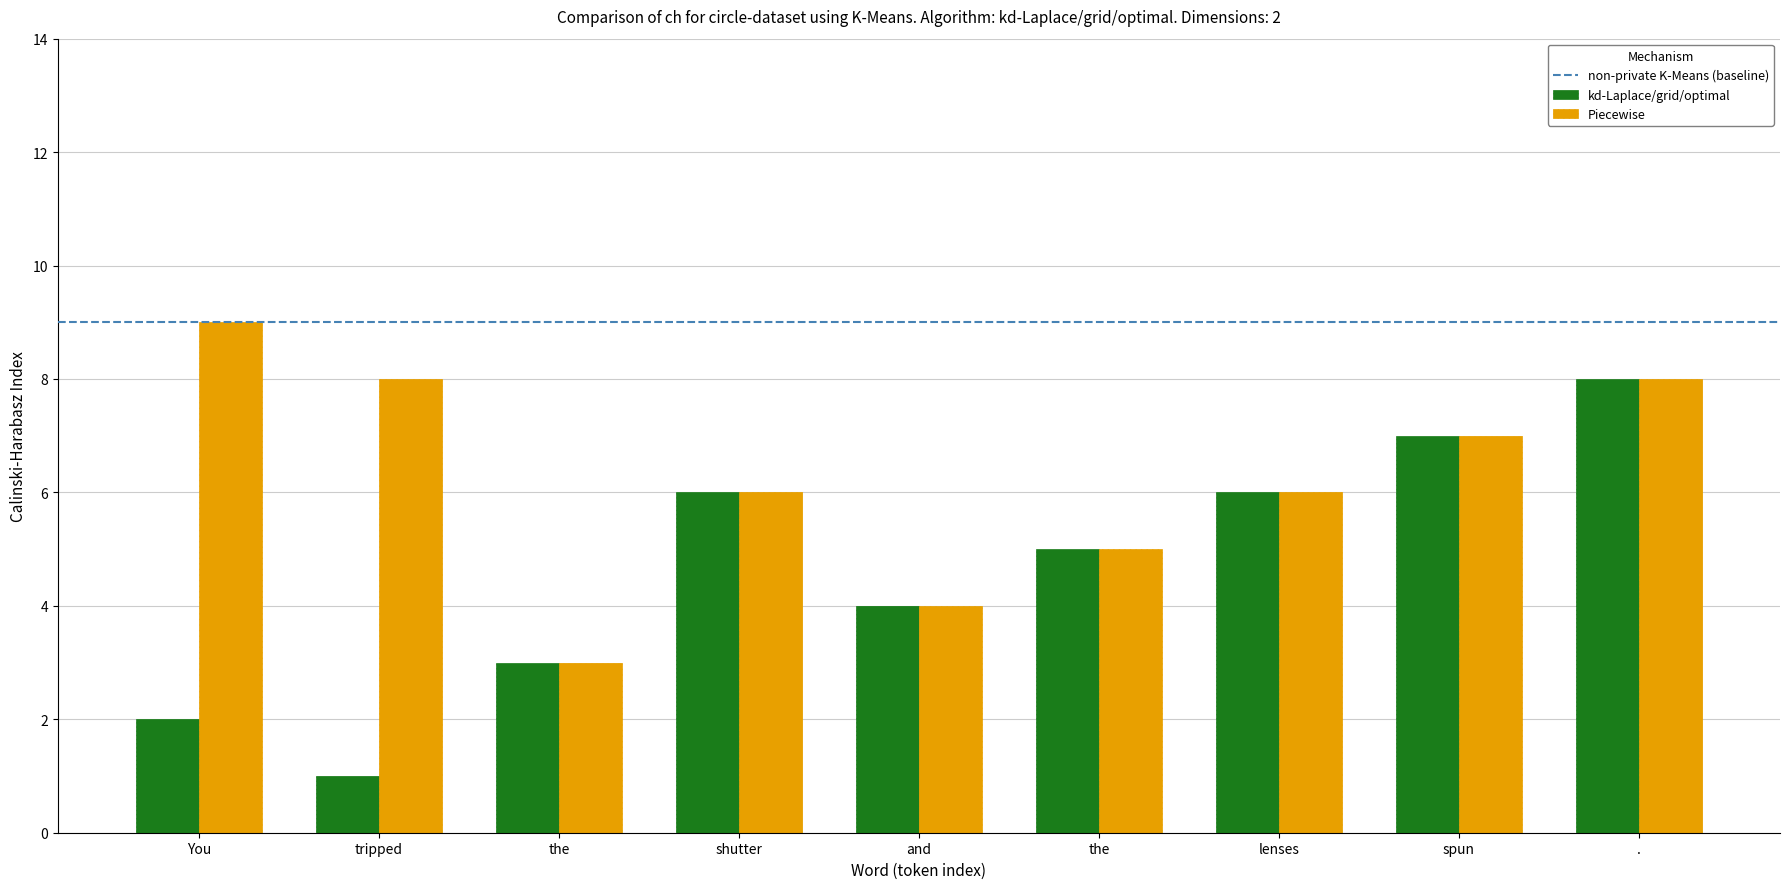

Count the number of categories in the chart.

9